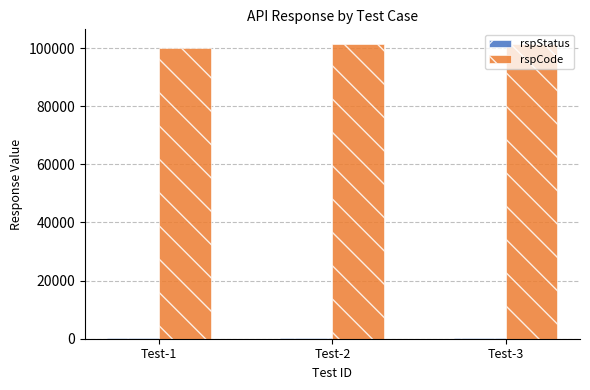

Which series has the largest total across all categories?

rspCode